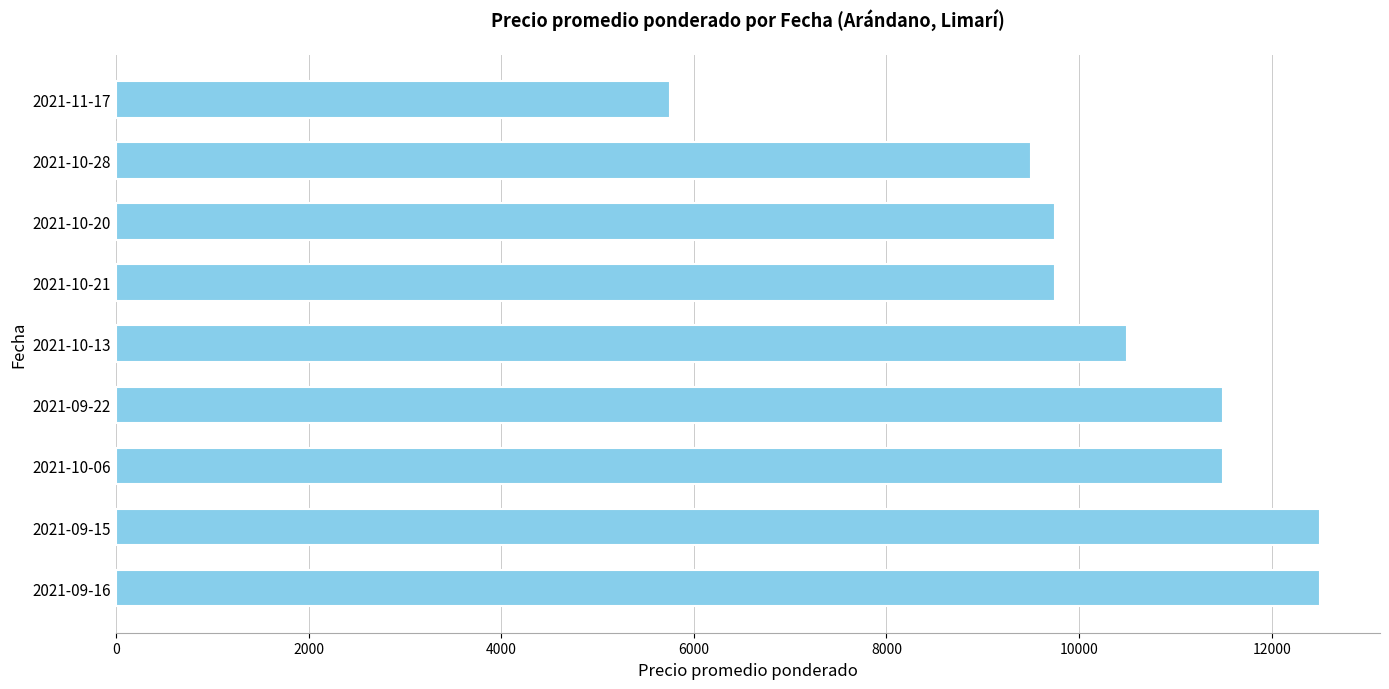

Reading bottom to top, what are all the values shown in this chart?

12500	12500	11500	11500	10500	9750	9750	9500	5750